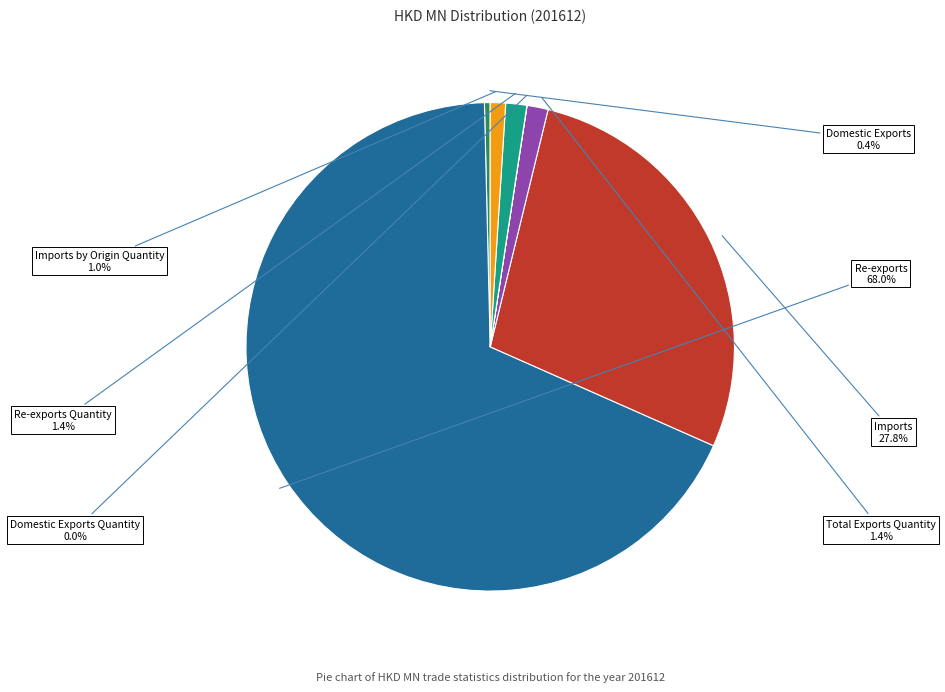

Is there any slice that represents more than half of the pie?

Yes